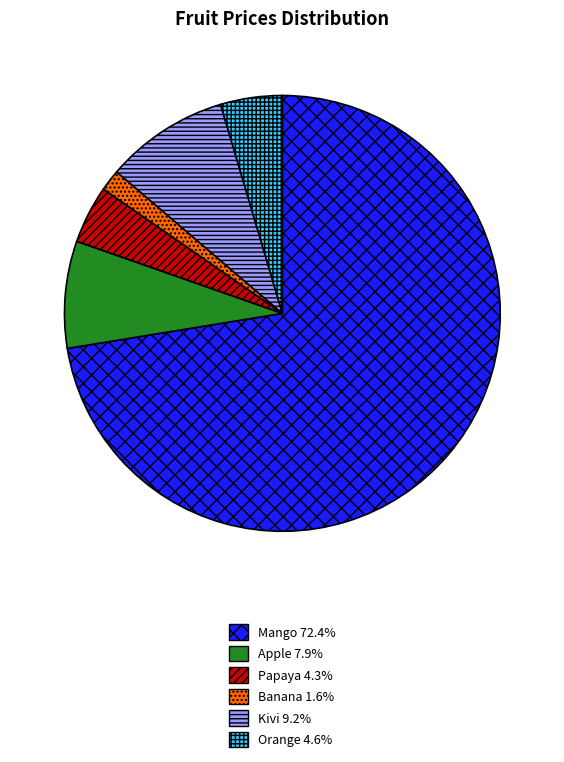

Which category accounts for the majority?

Mango